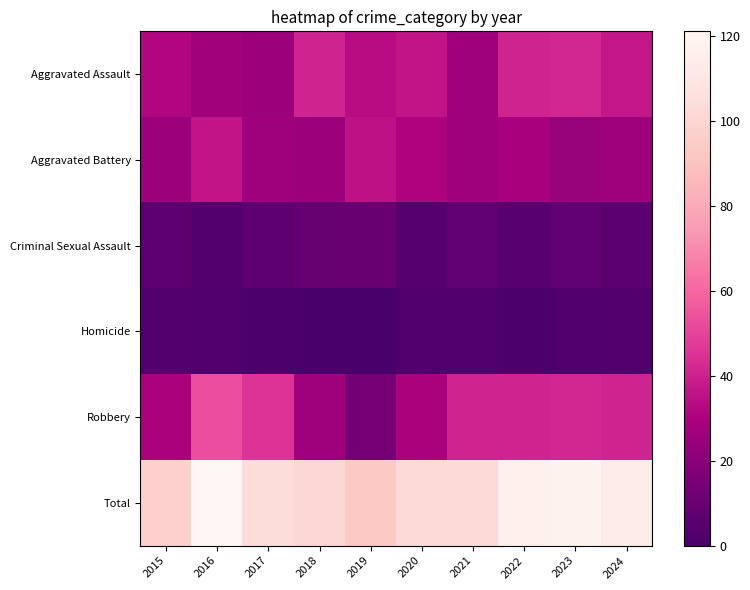

What is the difference between the highest and lowest values at 2024?

110